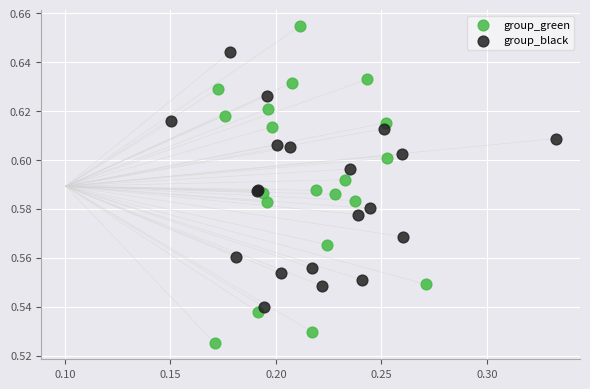

Which series reaches the minimum Y coordinate?

group_green